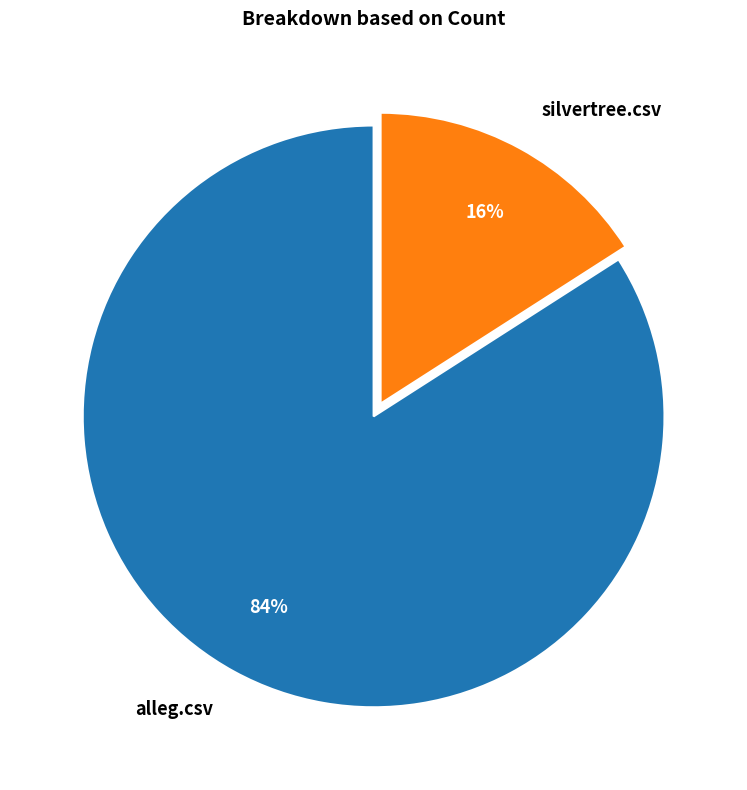

What is the smallest slice in the pie chart?

silvertree.csv